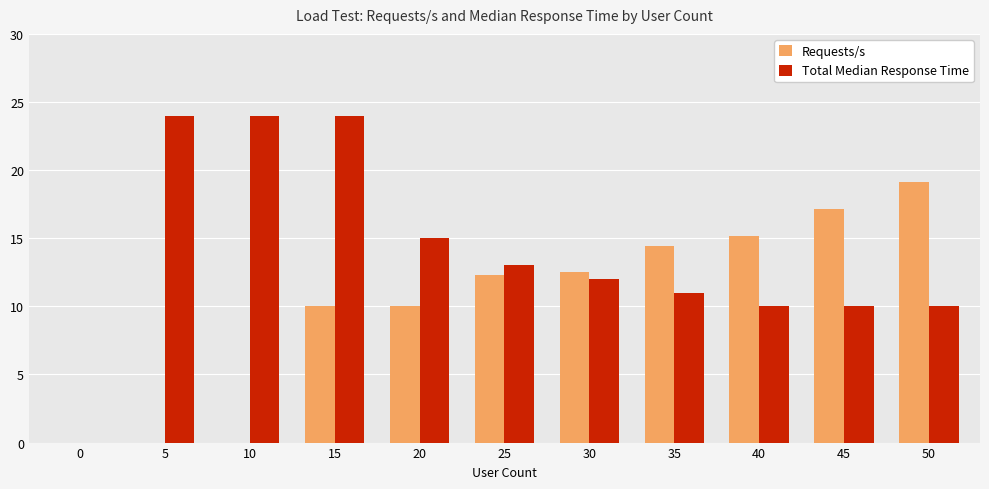

What is the approximate value of Total Median Response Time at 40?

10.0